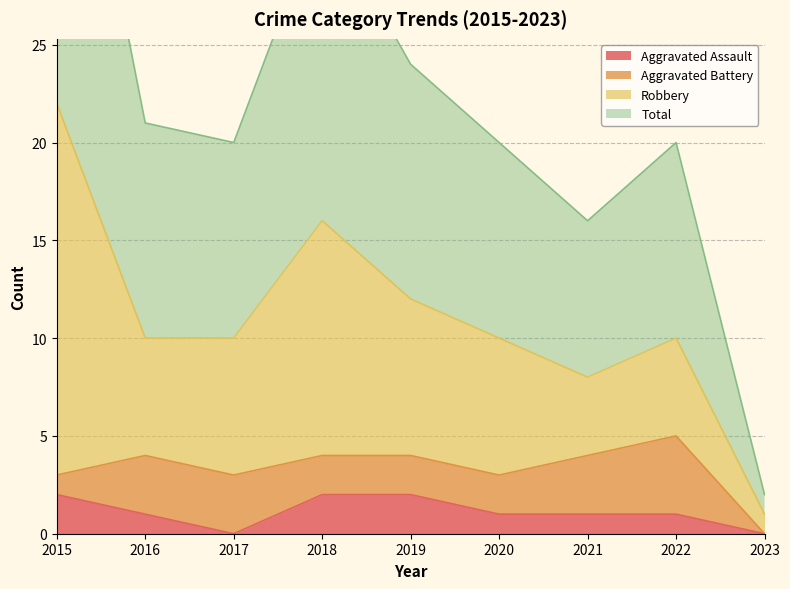

The Aggravated Assault series shows 1 at 2022. True or false?

True